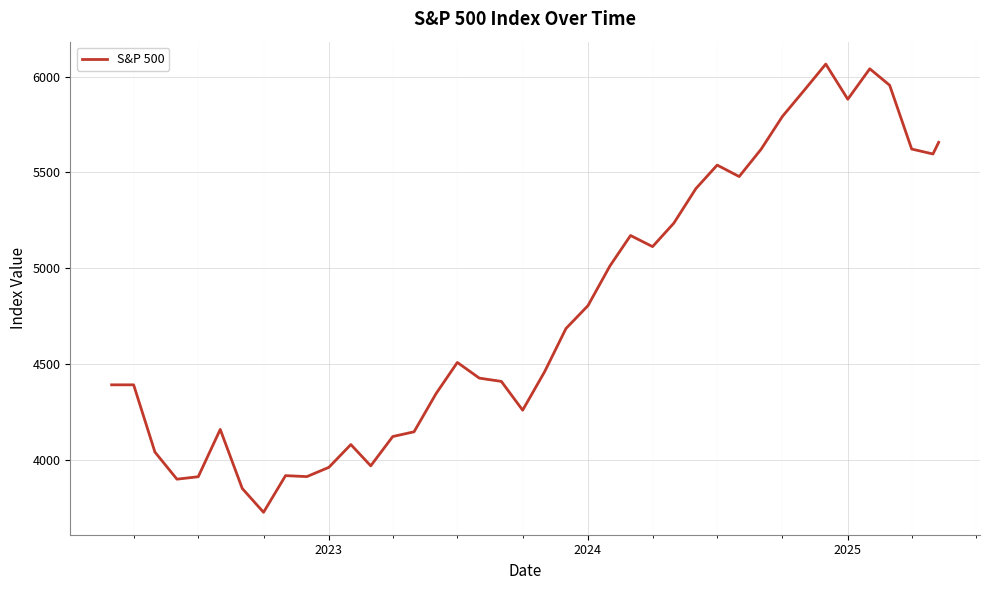

What is the smallest value displayed?

3726.1